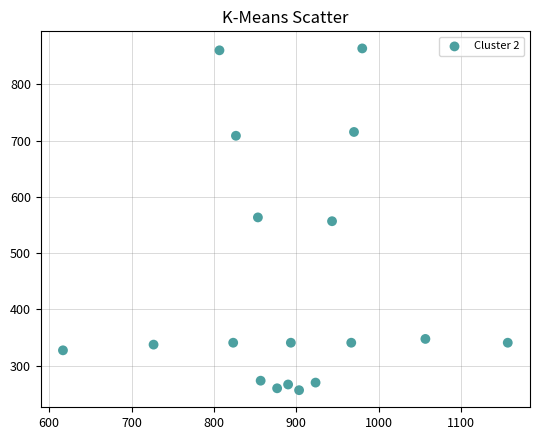

What is the range of X values (max minus min)?

540.0